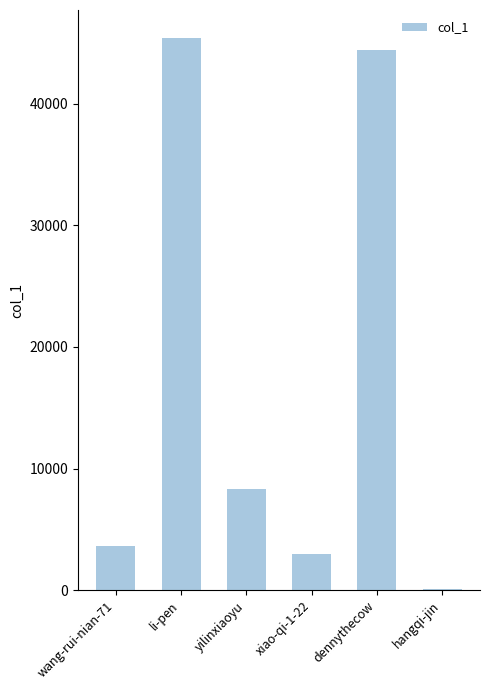

Is it true that the value at xiao-qi-1-22 is 2974?

True